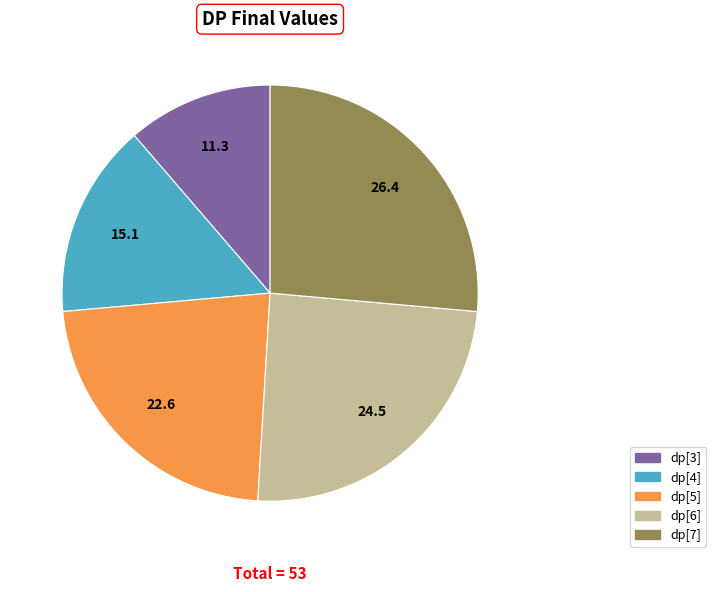

Is there a majority slice in this chart?

No